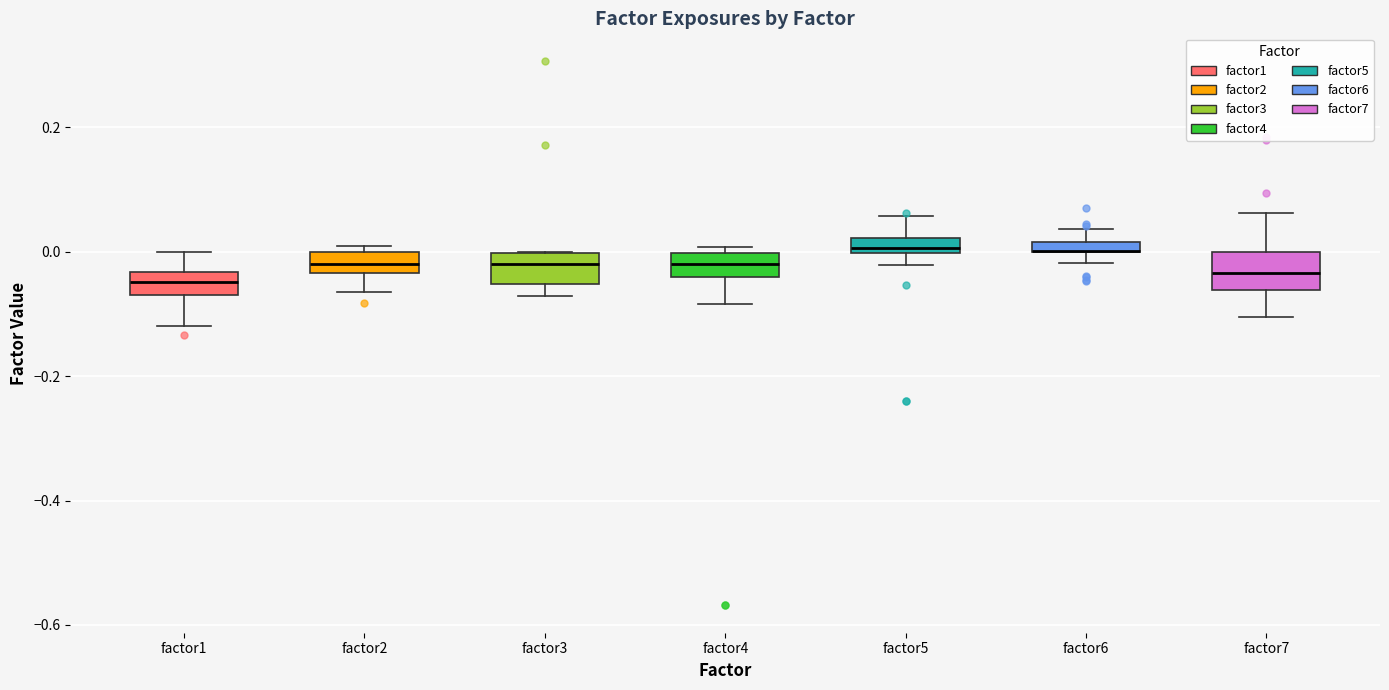

Where is the lower edge of the box for factor3 on the y-axis? The values are not printed on the chart, so give them approximately, as read against the axis.

-0.06